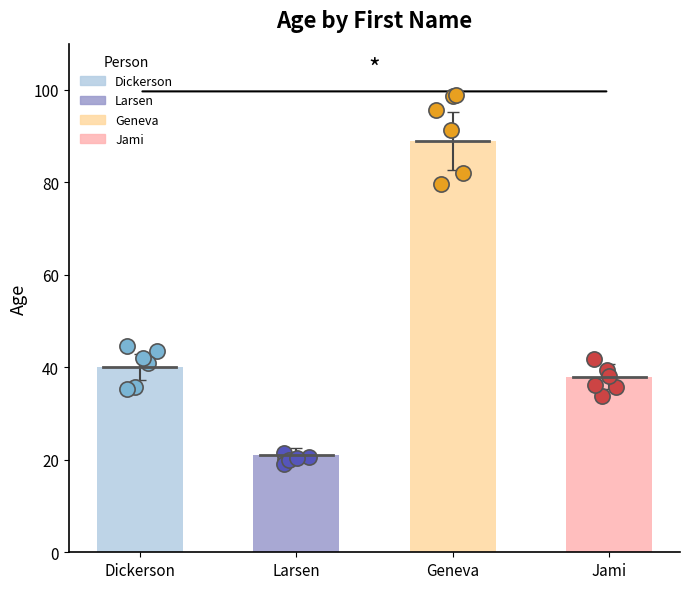

Which has a higher value, Larsen or Jami?

Jami